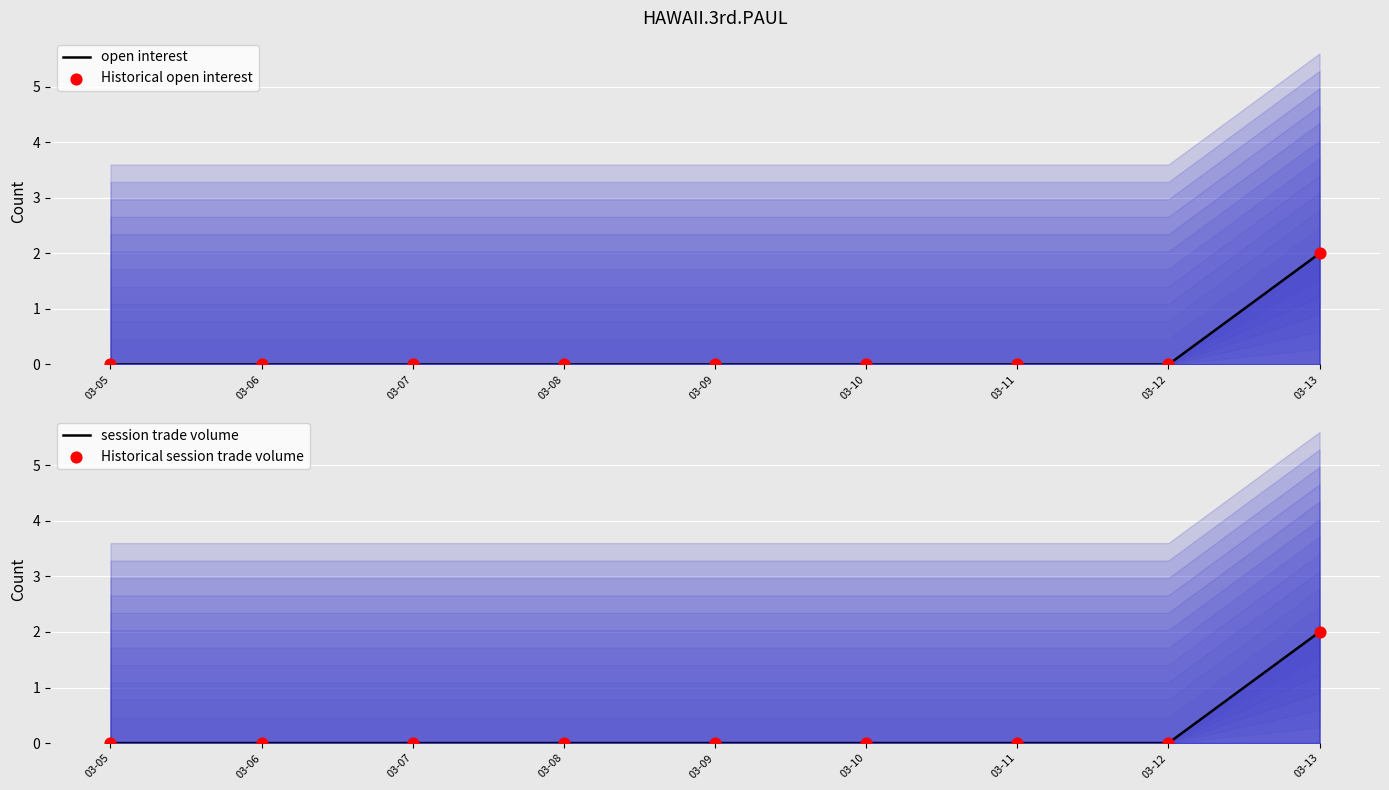

Which series contains the lowest Y value?

open interest